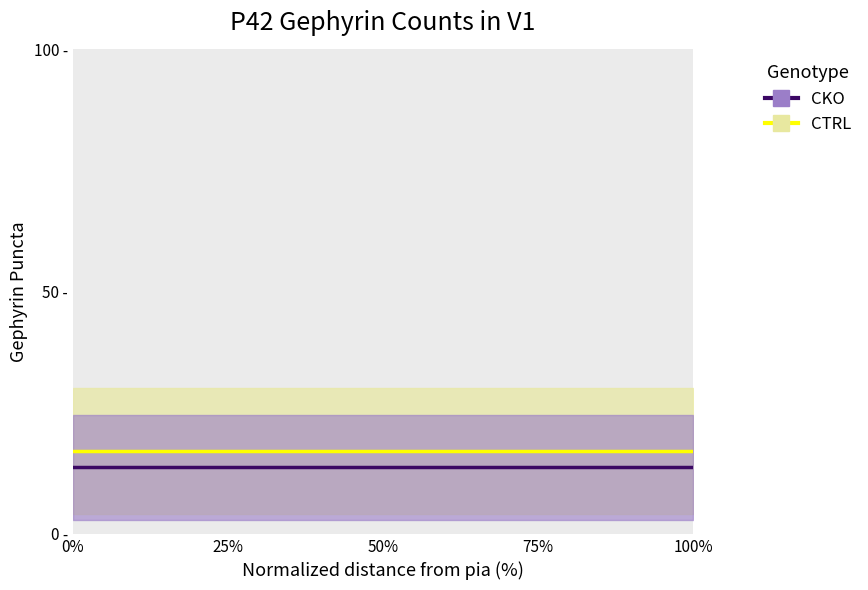

The value of CTRL at 100% is 17.1. True or false?

True